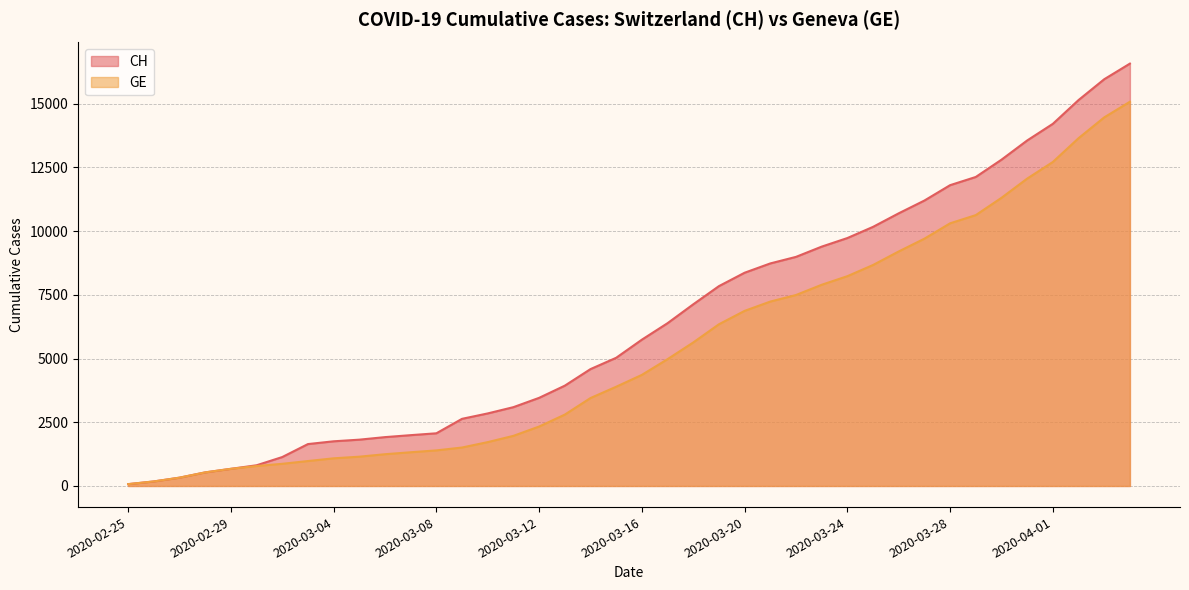

Reading right to left, extract all data points from this chart.

CH: 2020-04-04=16574	2020-04-03=15961	2020-04-02=15144	2020-04-01=14211	2020-03-31=13558	2020-03-30=12804	2020-03-29=12126	2020-03-28=11804	2020-03-27=11201	2020-03-26=10700	2020-03-25=10168	2020-03-24=9729	2020-03-23=9392	2020-03-22=8990	2020-03-21=8733	2020-03-20=8368	2020-03-19=7842	2020-03-18=7128	2020-03-17=6388	2020-03-16=5741	2020-03-15=5030	2020-03-14=4586	2020-03-13=3936	2020-03-12=3458	2020-03-11=3093	2020-03-10=2847	2020-03-09=2635	2020-03-08=2067	2020-03-07=1994	2020-03-06=1917	2020-03-05=1817	2020-03-04=1753	2020-03-03=1644	2020-03-02=1135	2020-03-01=812	2020-02-29=673	2020-02-28=533	2020-02-27=326	2020-02-26=178	2020-02-25=72
GE: 2020-04-04=15077	2020-04-03=14464	2020-04-02=13647	2020-04-01=12714	2020-03-31=12061	2020-03-30=11307	2020-03-29=10629	2020-03-28=10307	2020-03-27=9704	2020-03-26=9203	2020-03-25=8671	2020-03-24=8232	2020-03-23=7895	2020-03-22=7493	2020-03-21=7236	2020-03-20=6871	2020-03-19=6345	2020-03-18=5631	2020-03-17=4976	2020-03-16=4359	2020-03-15=3894	2020-03-14=3450	2020-03-13=2800	2020-03-12=2332	2020-03-11=1967	2020-03-10=1721	2020-03-09=1509	2020-03-08=1396	2020-03-07=1323	2020-03-06=1246	2020-03-05=1149	2020-03-04=1085	2020-03-03=978	2020-03-02=870	2020-03-01=782	2020-02-29=673	2020-02-28=533	2020-02-27=326	2020-02-26=178	2020-02-25=72